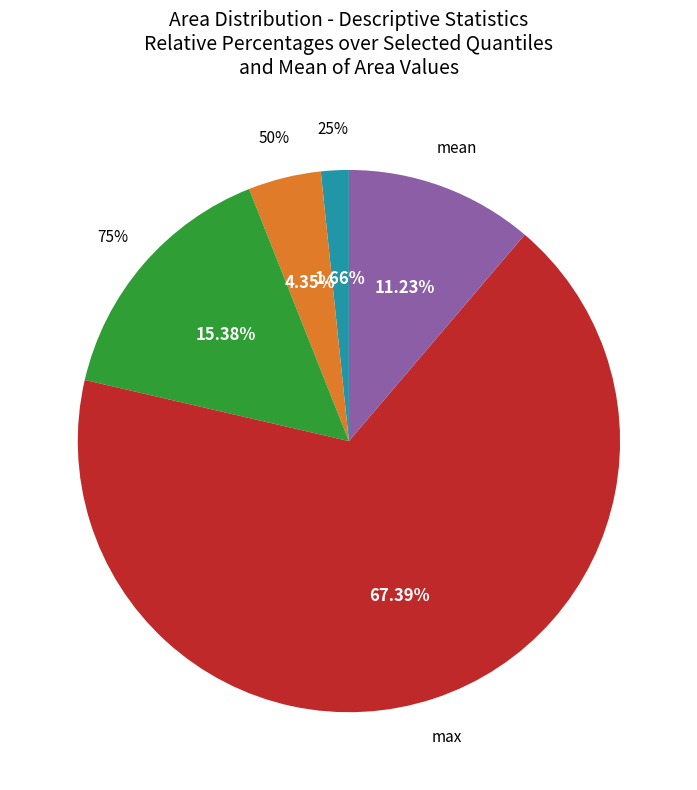

To the nearest percent, what is the combined percentage of 50% and 75%?

20%